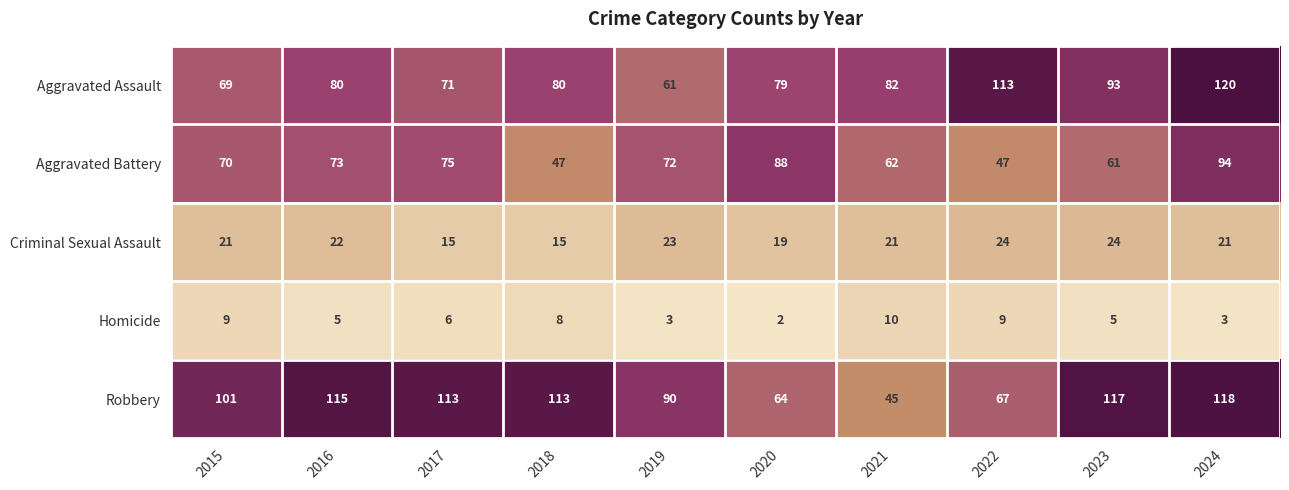

What is the sum of the Aggravated Assault values at 2023 and 2018?

173